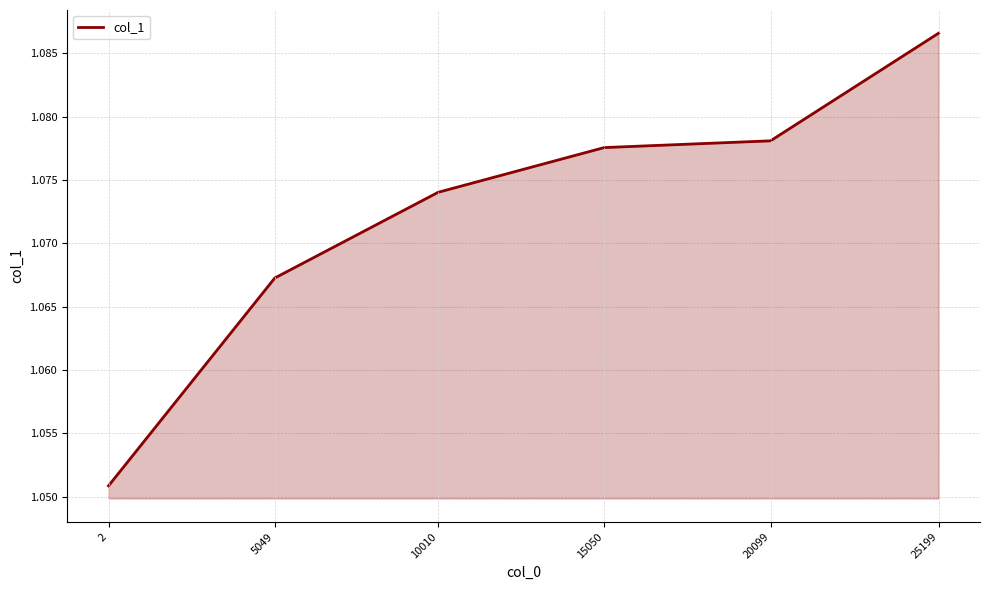

True or false: there are more than 2 points higher than both neighbors.

False